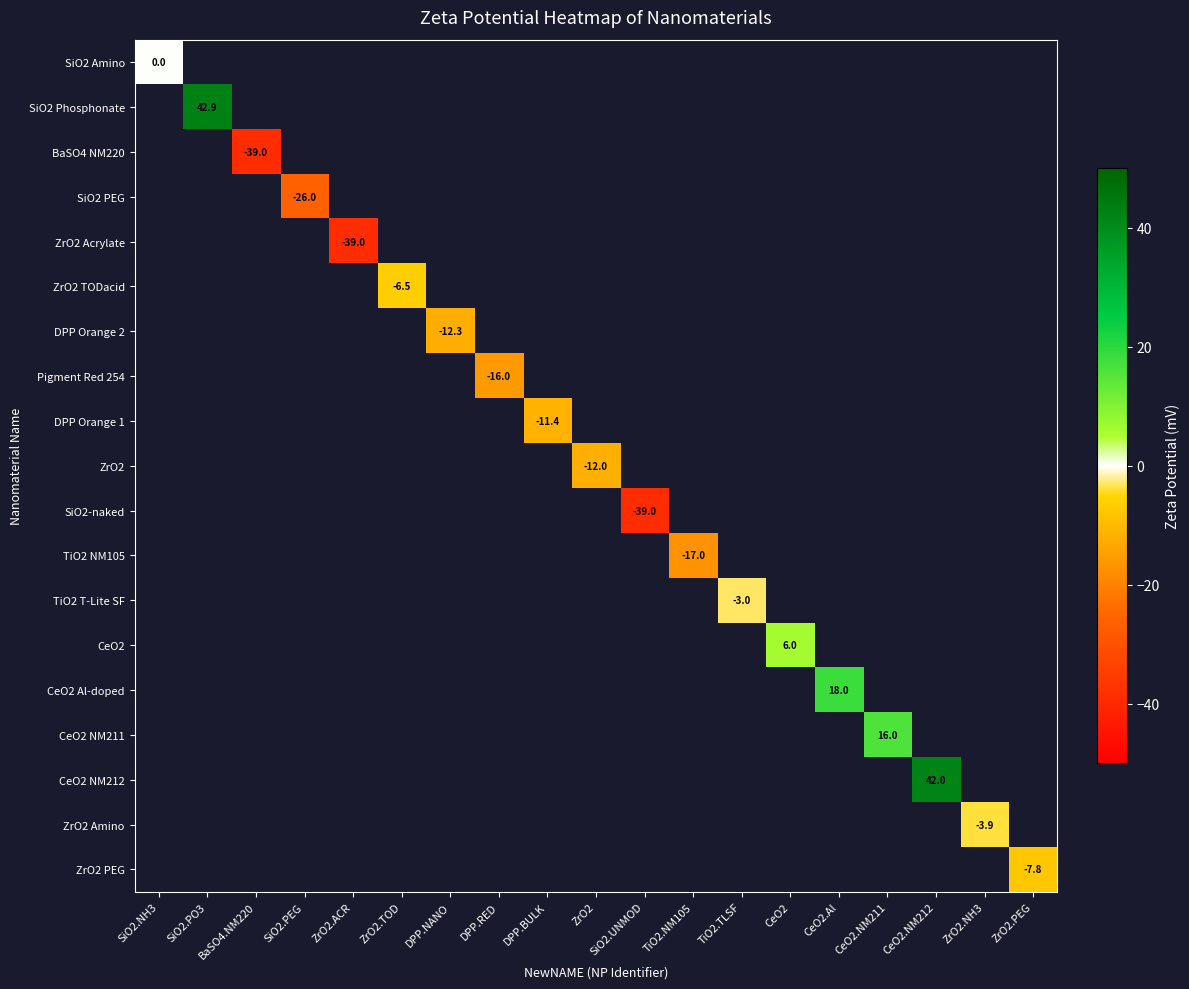

At which category does the chart reach its minimum across all series?

BaSO4.NM220